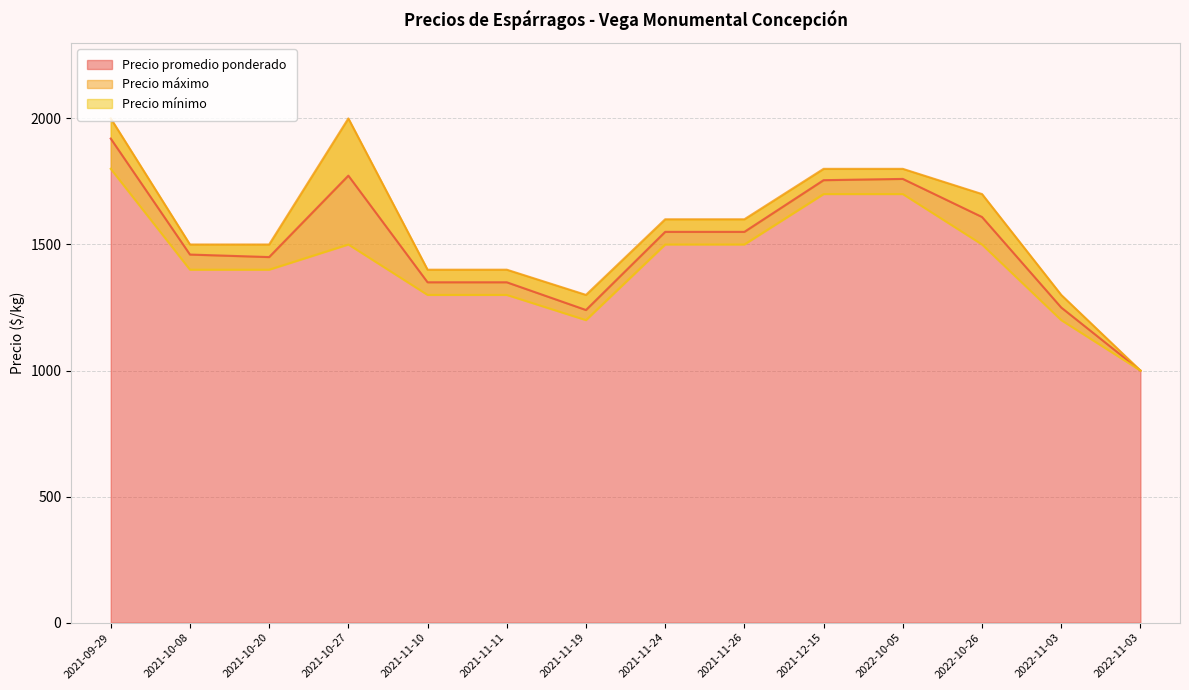

Rank the series at 2021-12-15 from lowest to highest value.

Precio mínimo, Precio promedio ponderado, Precio máximo